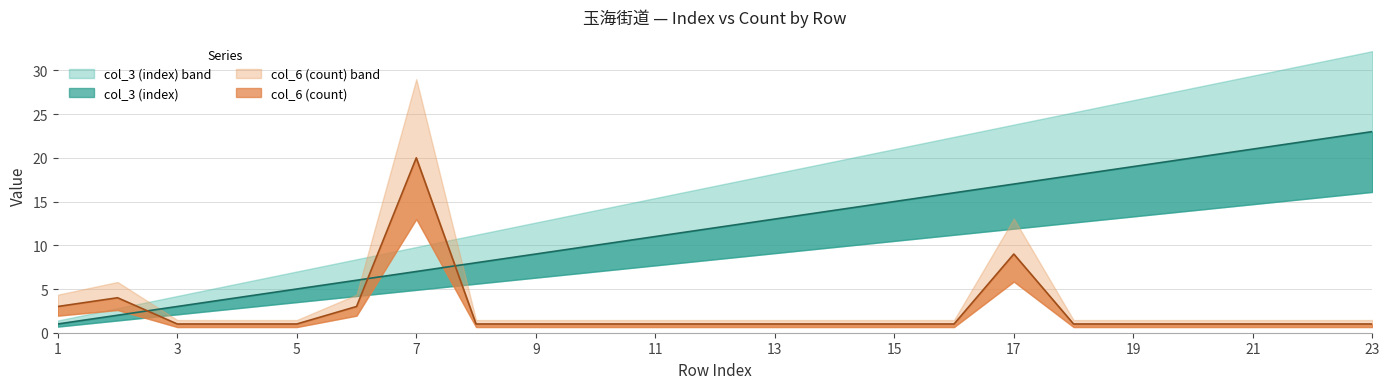

How many series are shown in this chart?

2